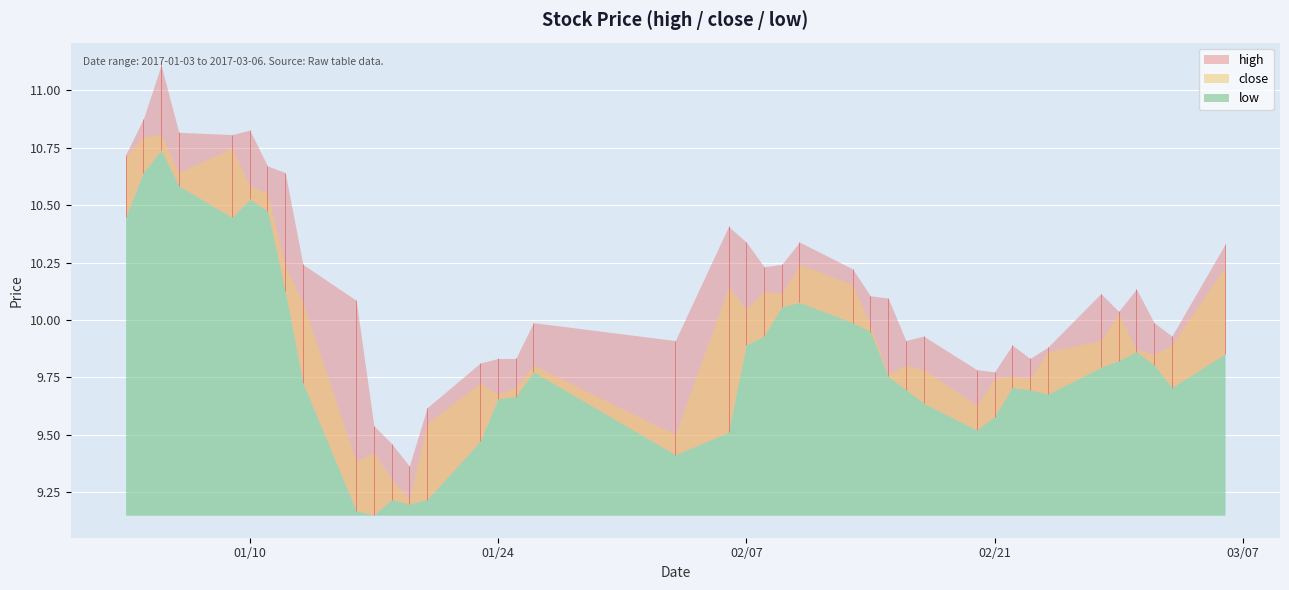

Where is the first local minimum for high?

2017-01-09